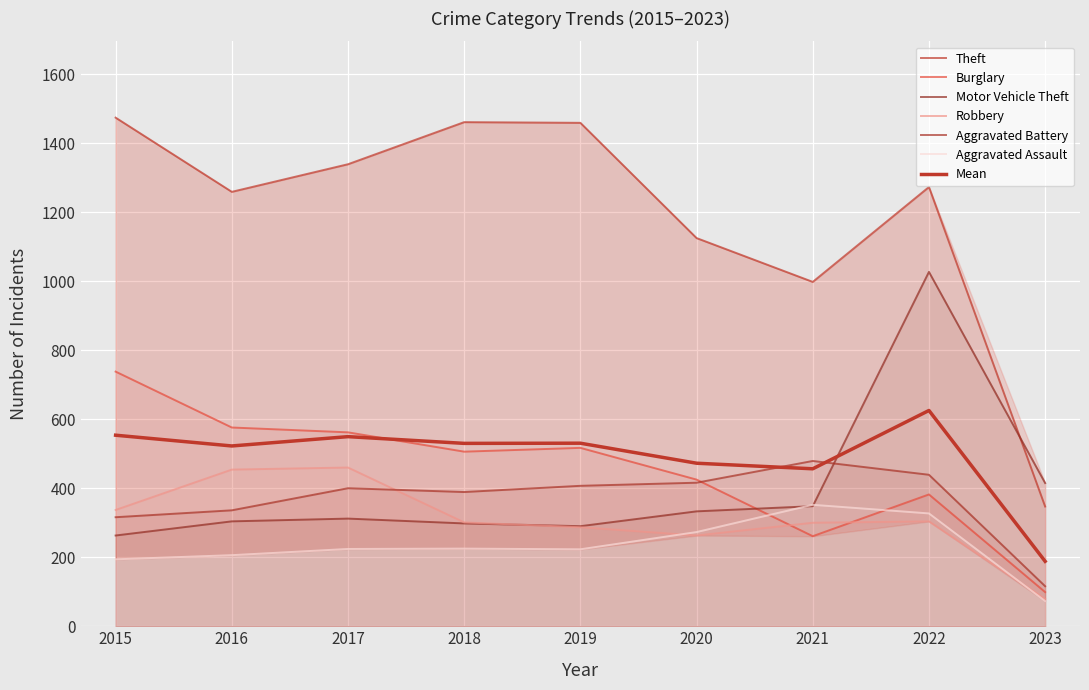

The value of Theft at 2015 is 1474. True or false?

True